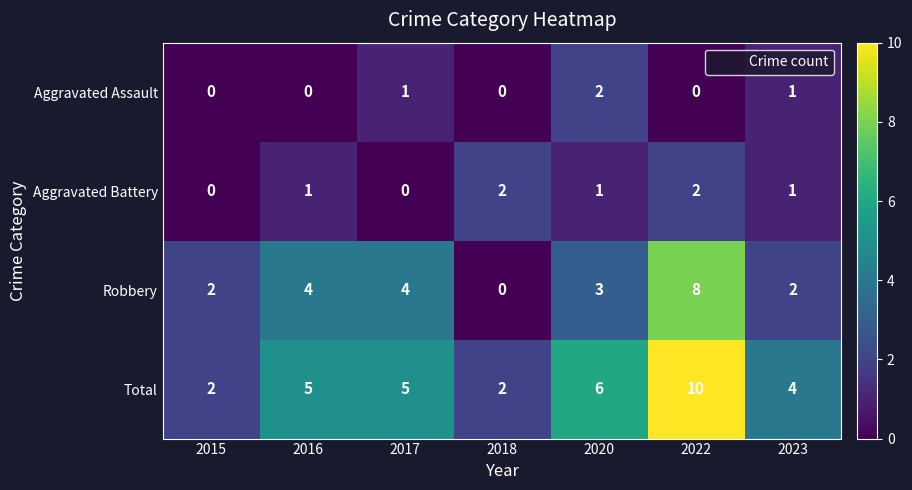

The value of Aggravated Assault at 2018 is -1. True or false?

False